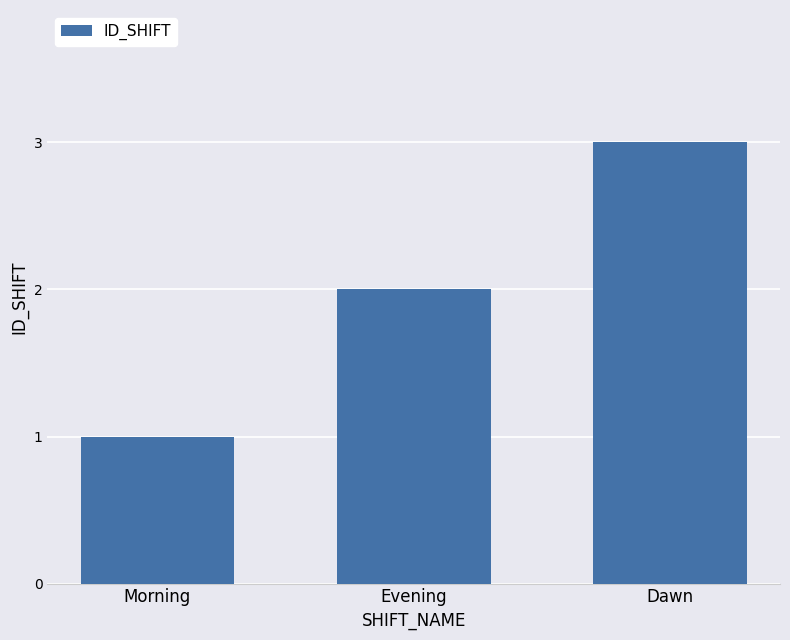

What is the difference between the values at Evening and Dawn?

1